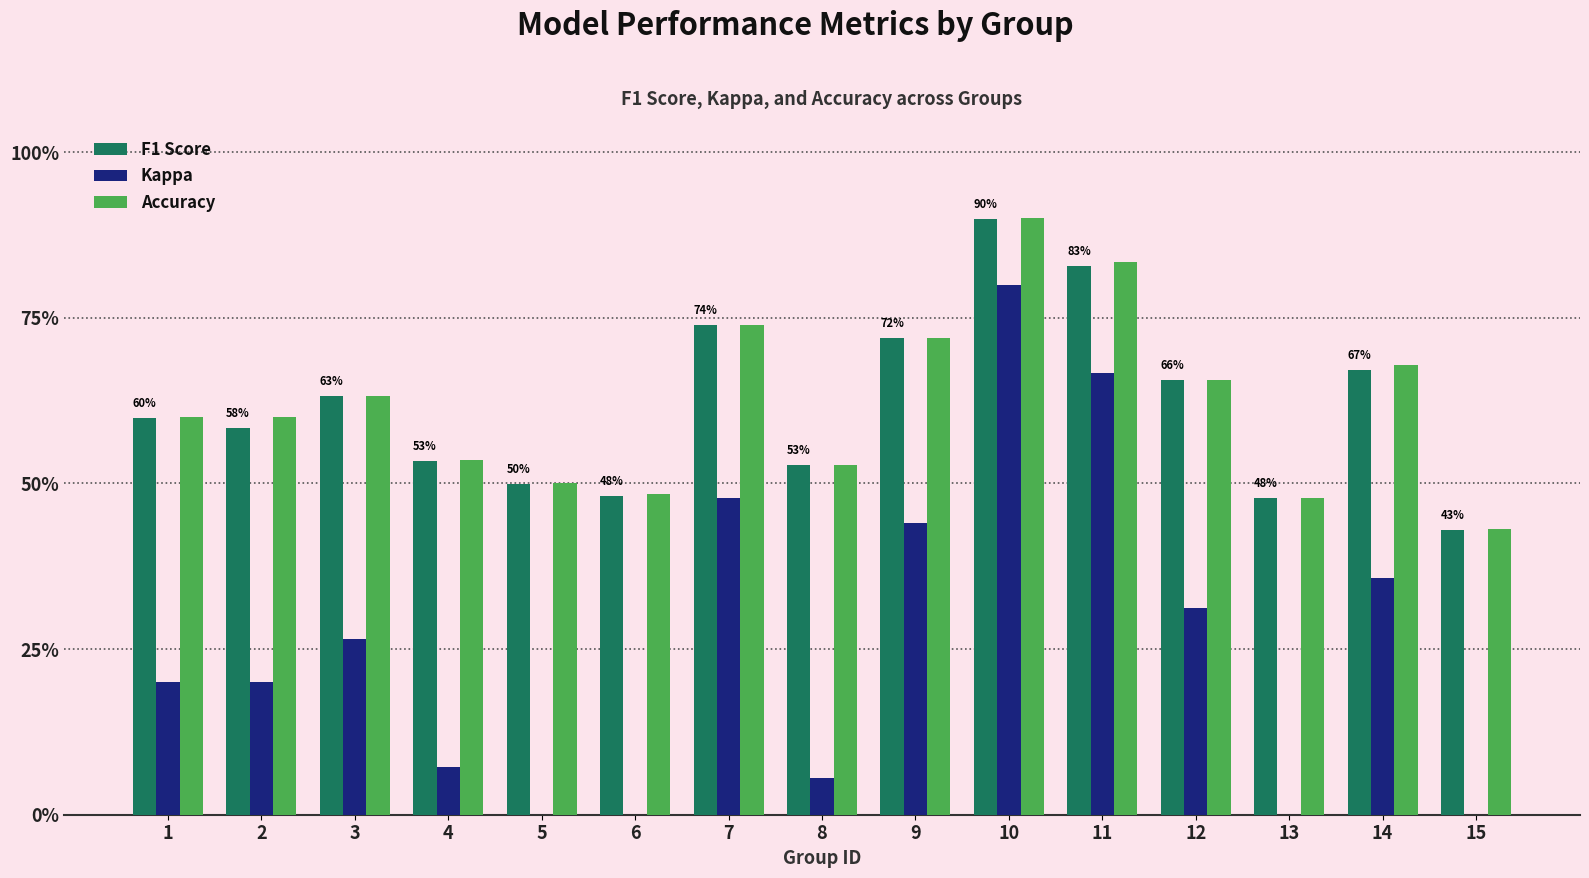

The Kappa series shows 0.1 at 8. True or false?

False